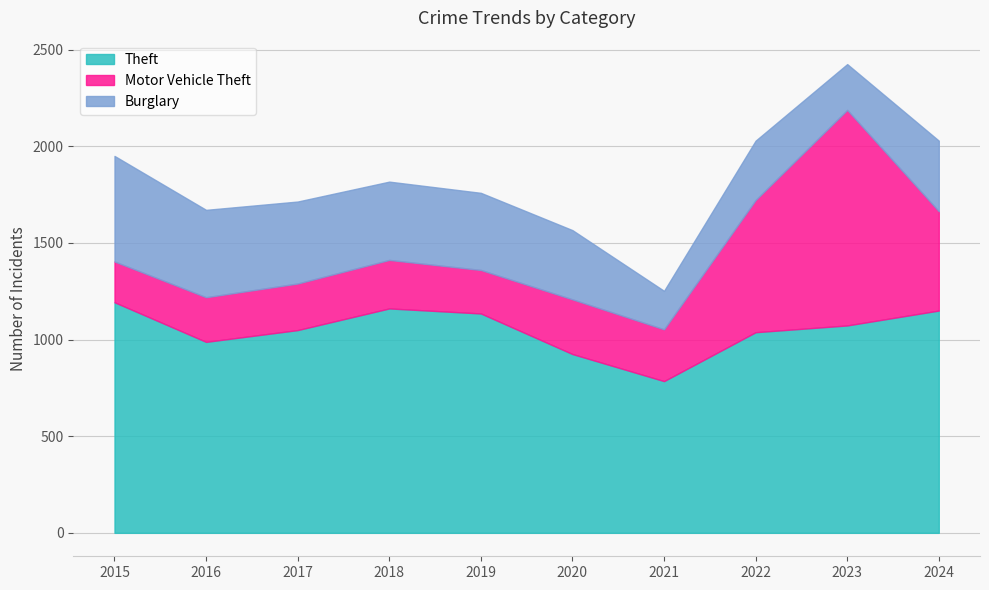

Which category has the lowest value across all series?

2021